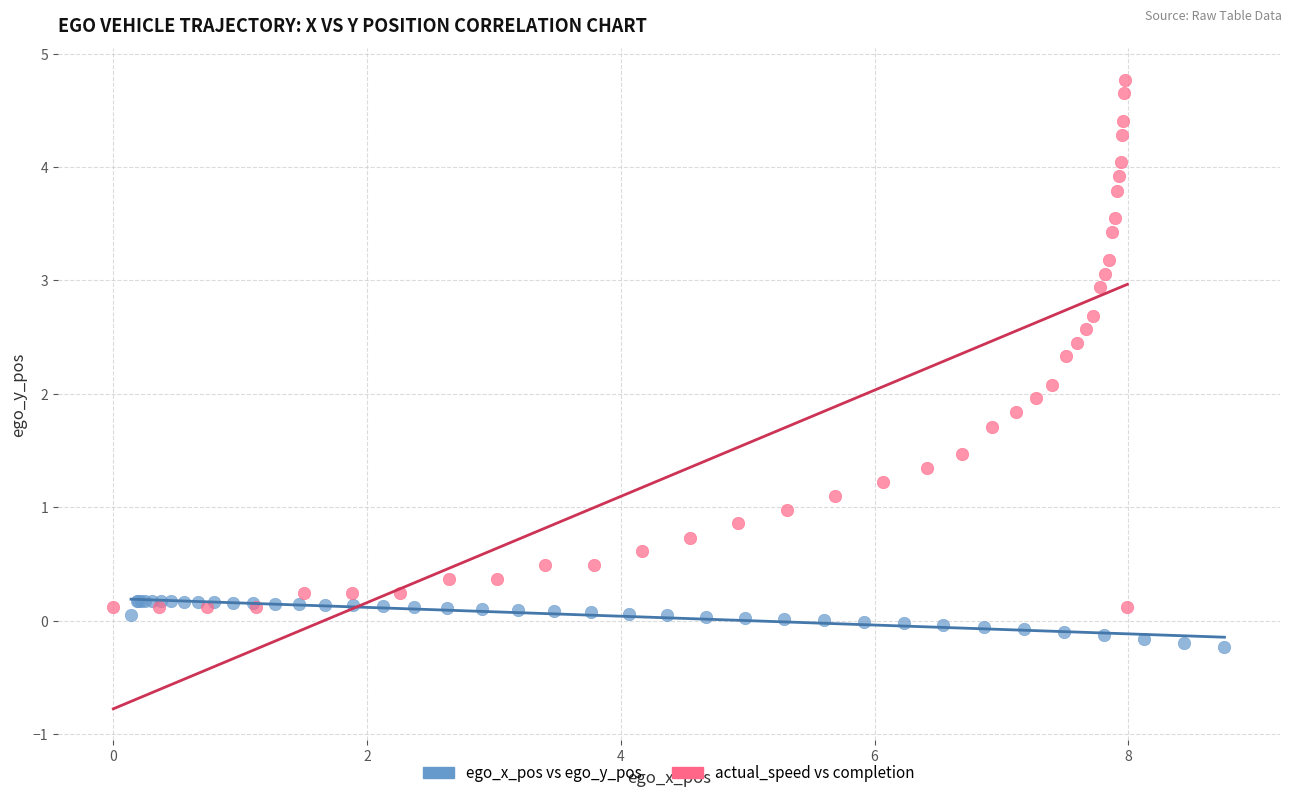

Which series contains the lowest Y value?

ego_x_pos vs ego_y_pos